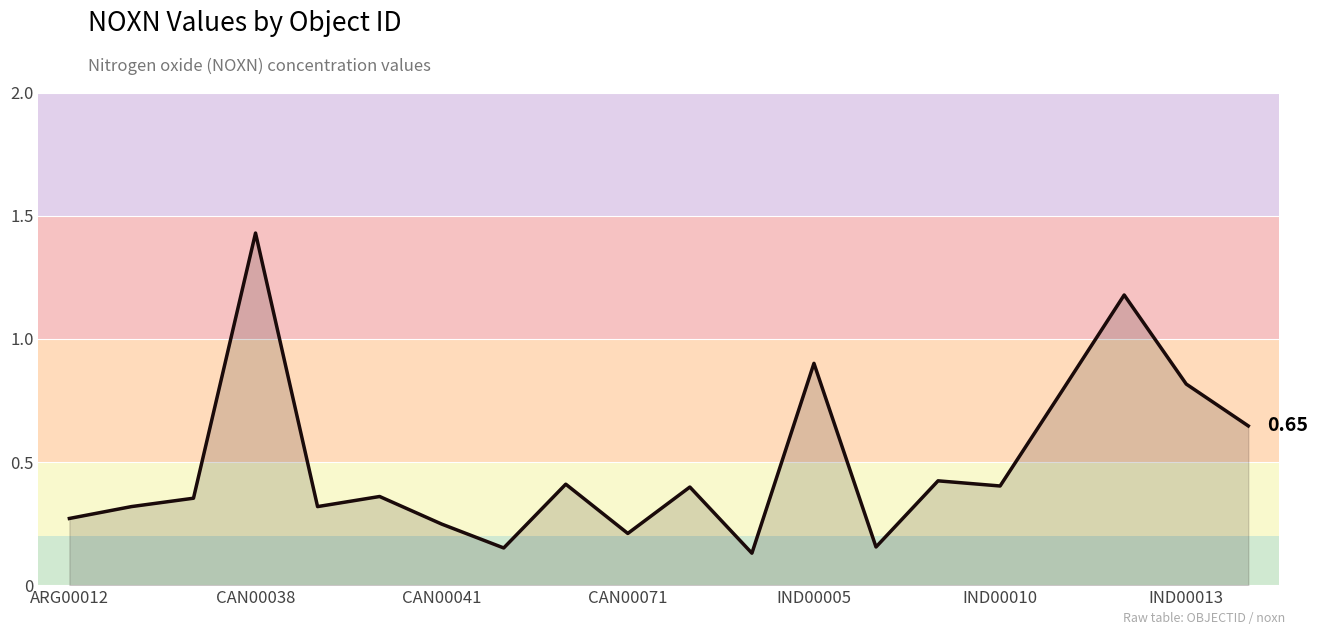

What is the difference between the second highest and second lowest values?

1.0